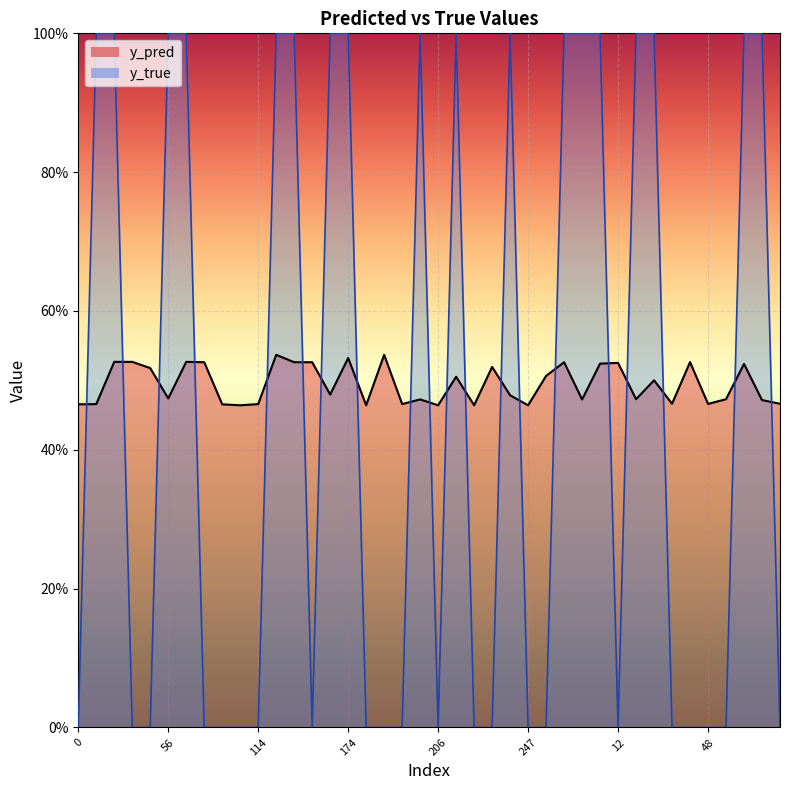

True or false: y_true and y_pred cross at least once.

True